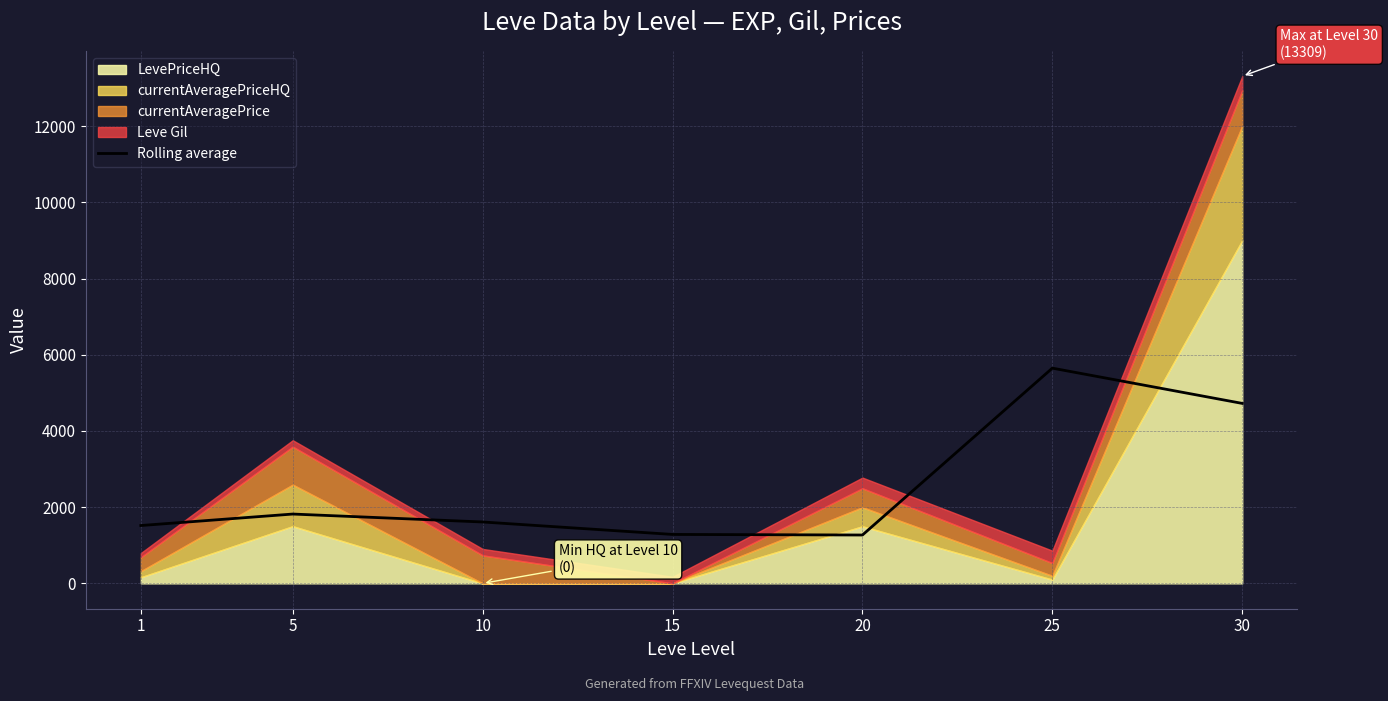

Read the value at 20.

1268.7